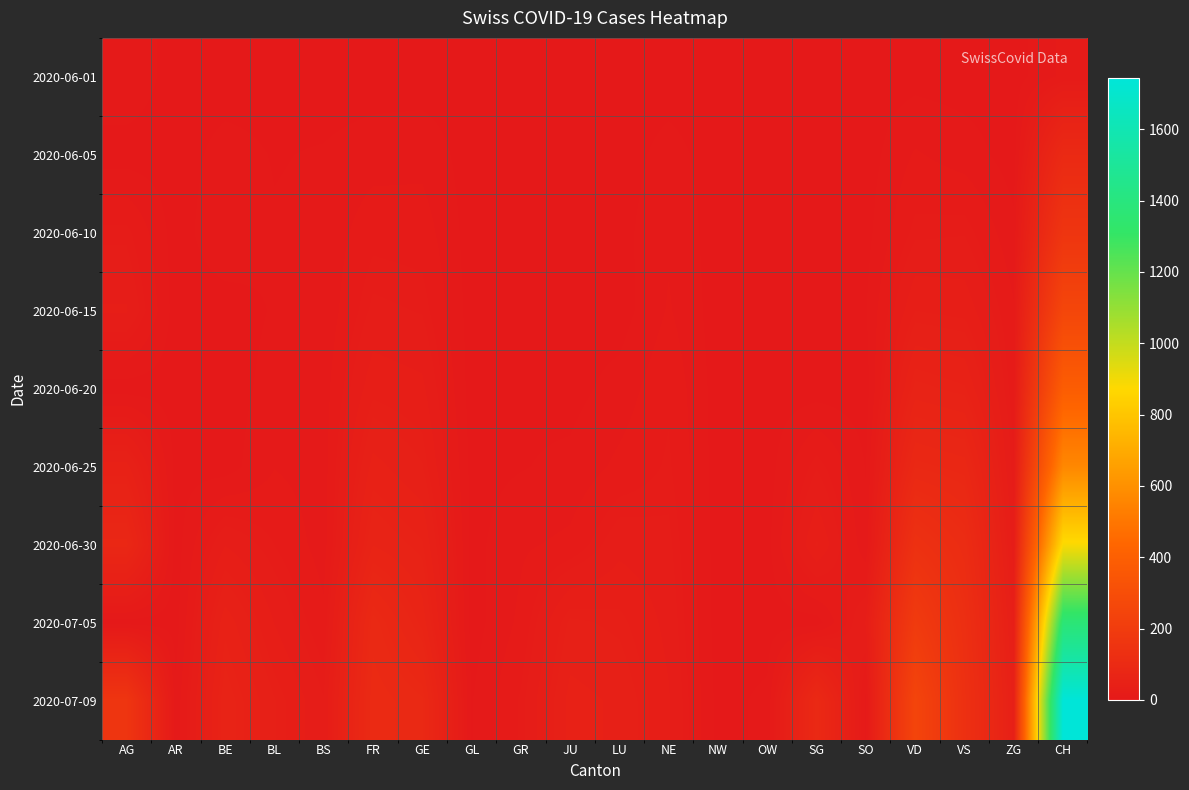

At which category is the sum across all series the highest?

CH